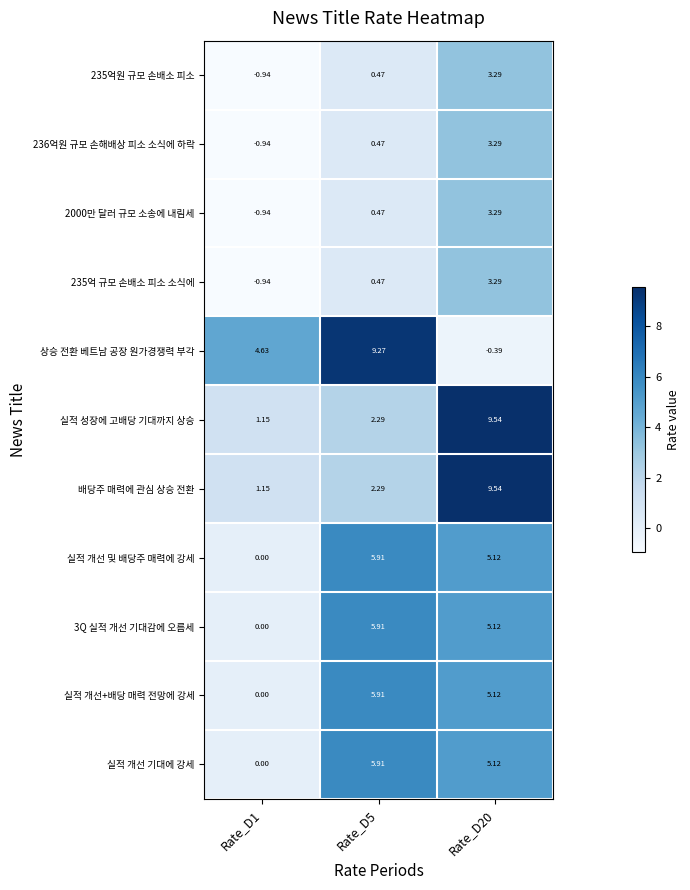

How many series are shown in this chart?

11